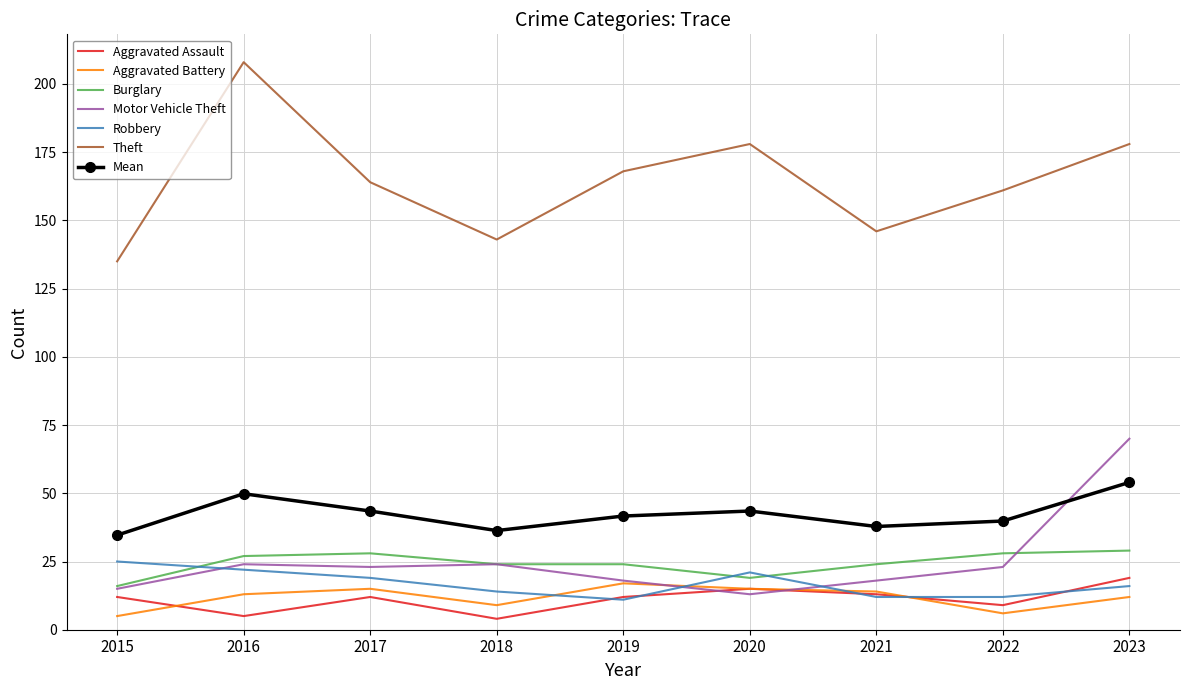

At how many categories does at least one series exceed 41?

9